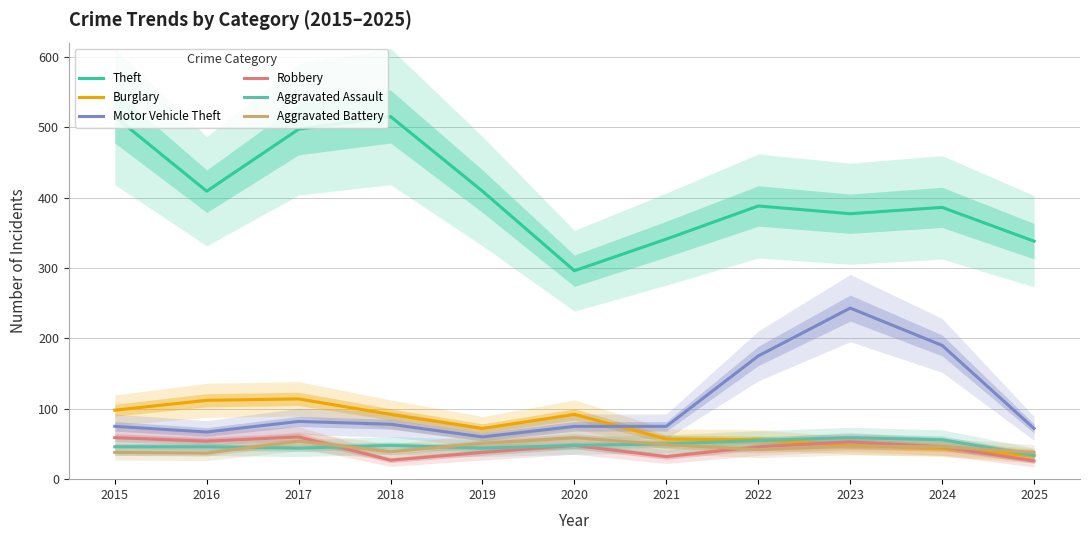

What is the difference between the highest and lowest values at 2018?

488